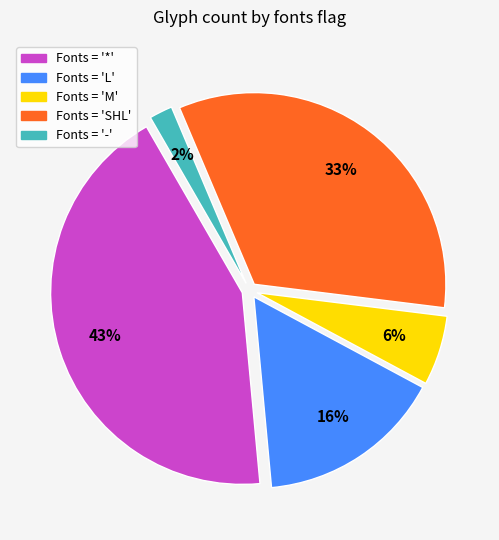

Count the number of slices in the pie.

5